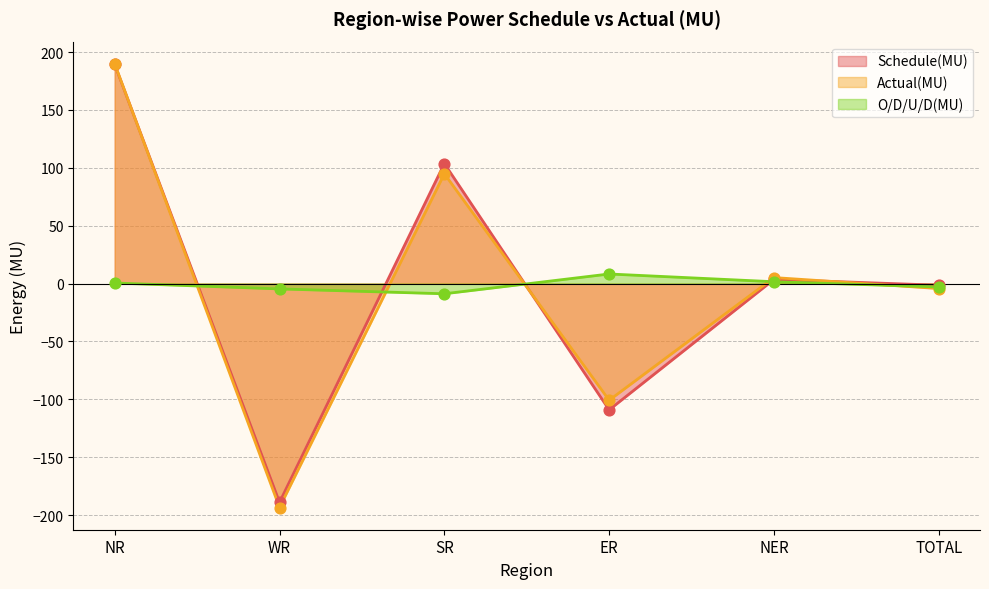

At how many categories does at least one series exceed -62?

6